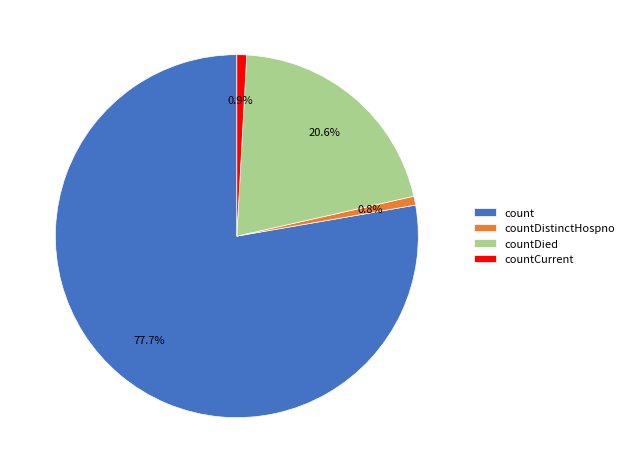

To the nearest percent, what is the difference between the largest and smallest slice percentages?

77%